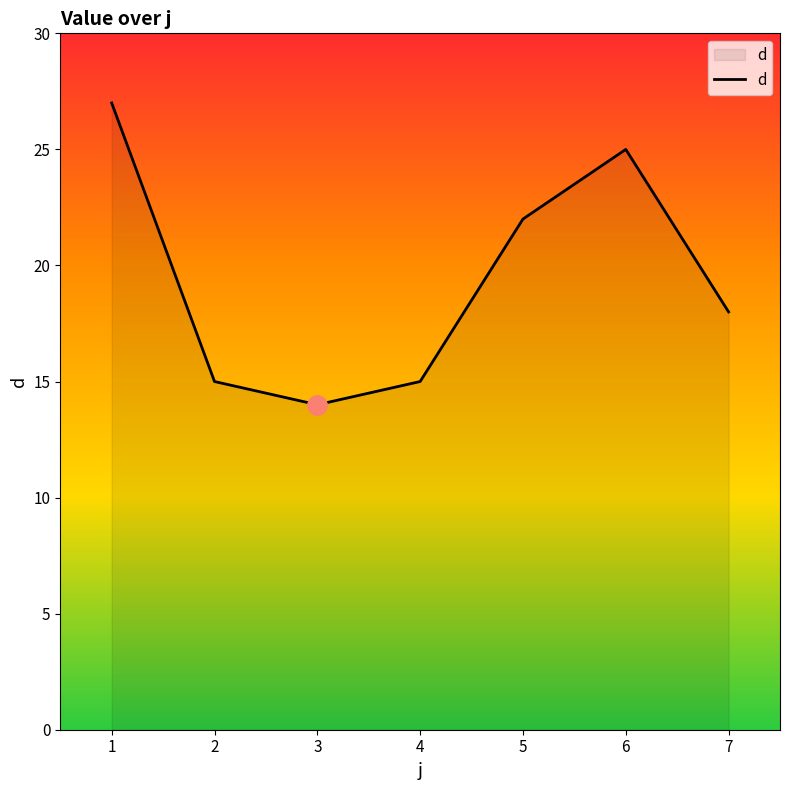

How many interior local valleys (lower than both neighbors) does the data have?

1